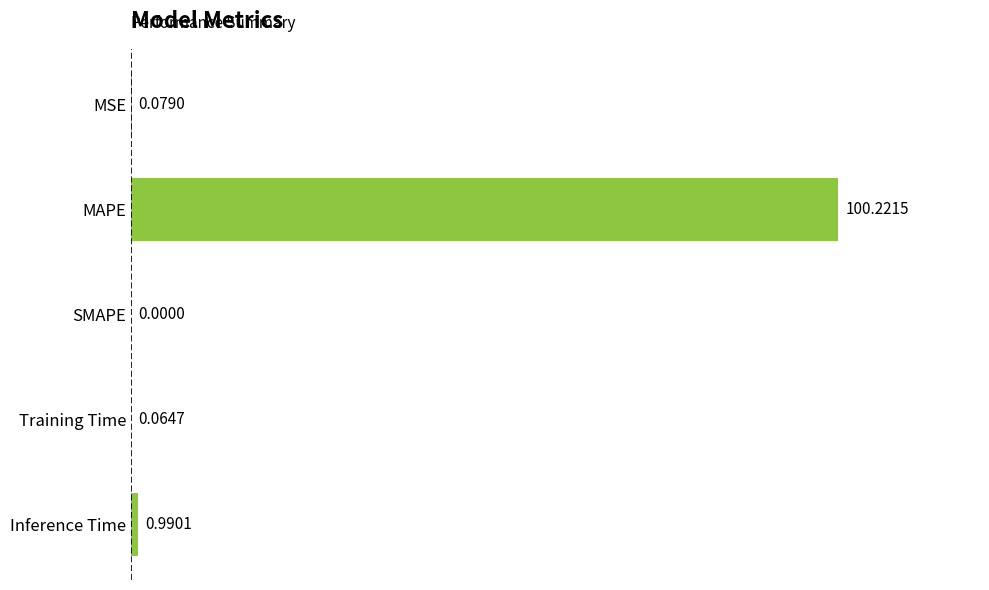

What is the average value?

20.3